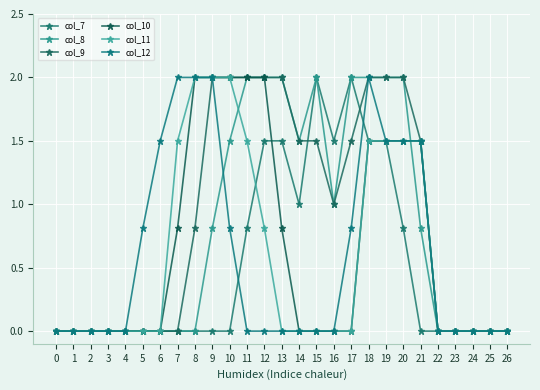

List the labels in order of col_10 value, smallest first.

0, 1, 2, 3, 4, 5, 6, 14, 15, 16, 17, 22, 23, 24, 25, 26, 7, 13, 18, 19, 20, 21, 8, 9, 10, 11, 12